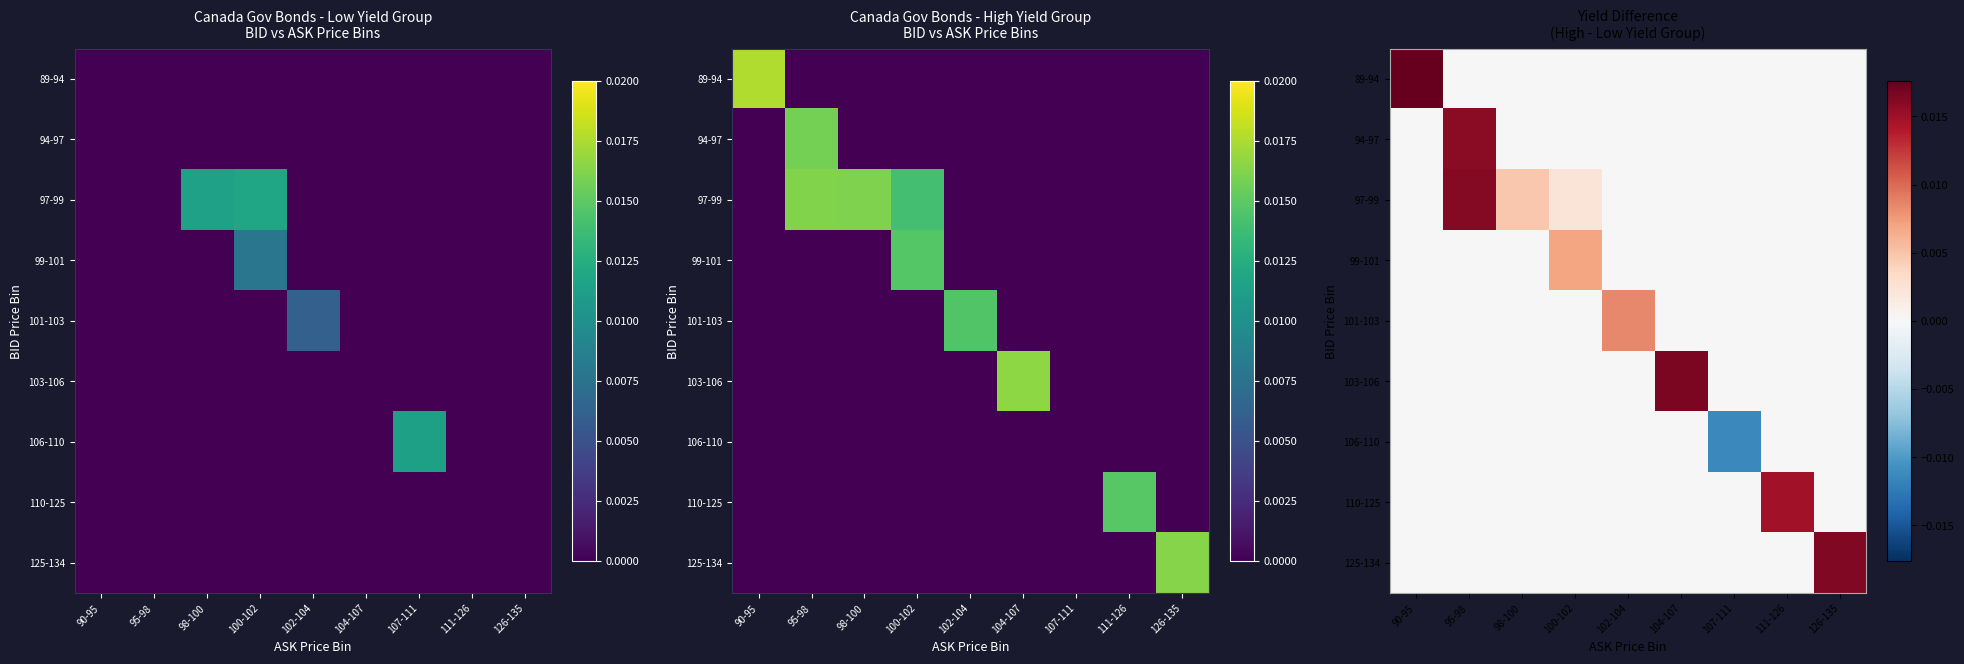

Rank the series by their maximum value, from lowest to highest.

106-110, 99-101, 101-103, 110-125, 94-97, 97-99, 125-134, 103-106, 89-94